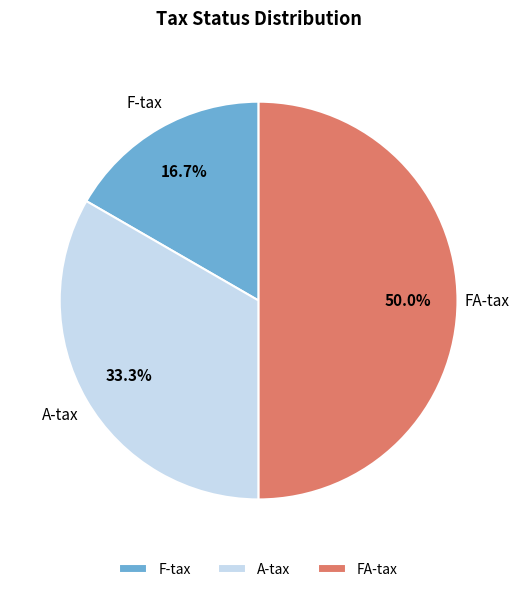

What percentage is the A-tax slice, to the nearest percent?

33%